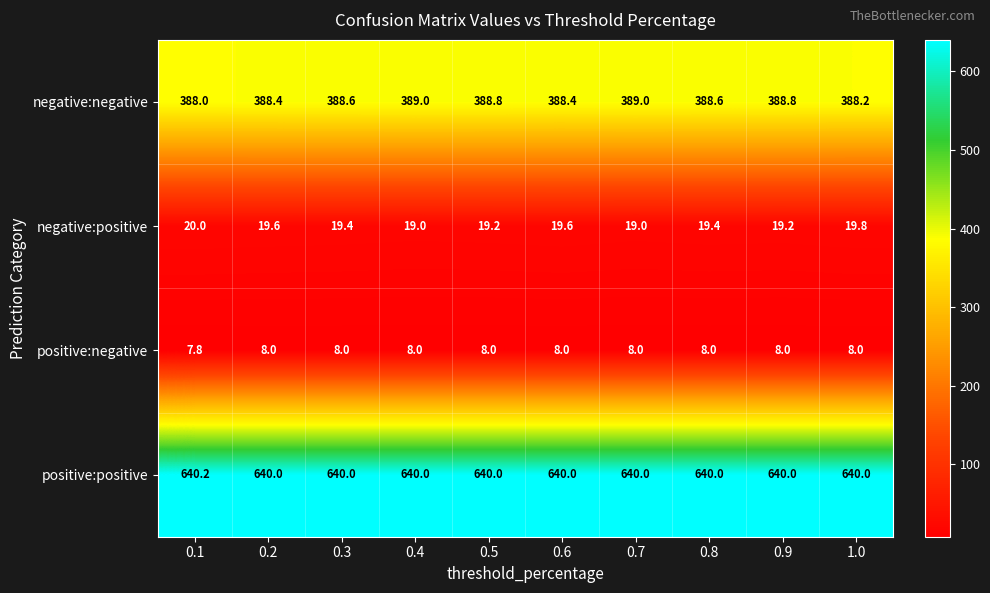

At how many categories does at least one series exceed 368?

10